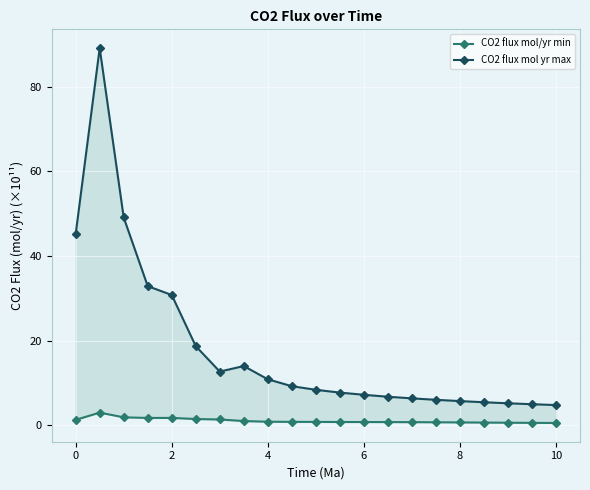

Rank the series by their average value, from lowest to highest.

CO2 flux mol/yr min, CO2 flux mol yr max